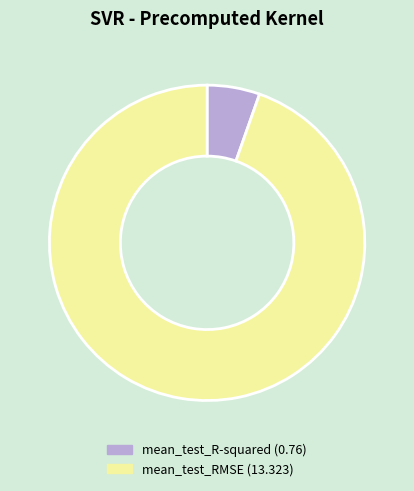

Is the sum of mean_test_R-squared (0.76) and mean_test_RMSE (13.323) greater than half?

Yes